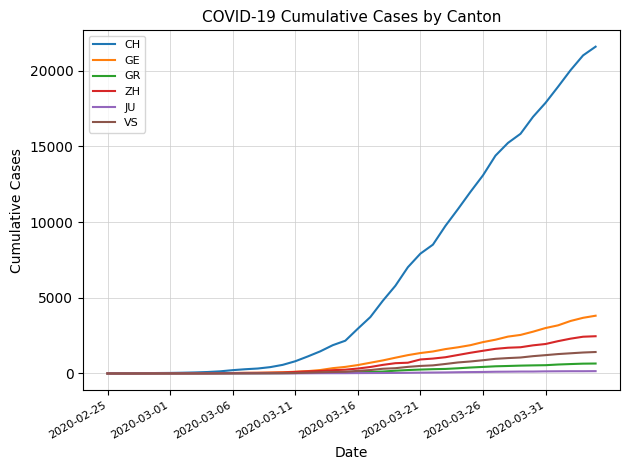

Which series has the largest total across all categories?

CH